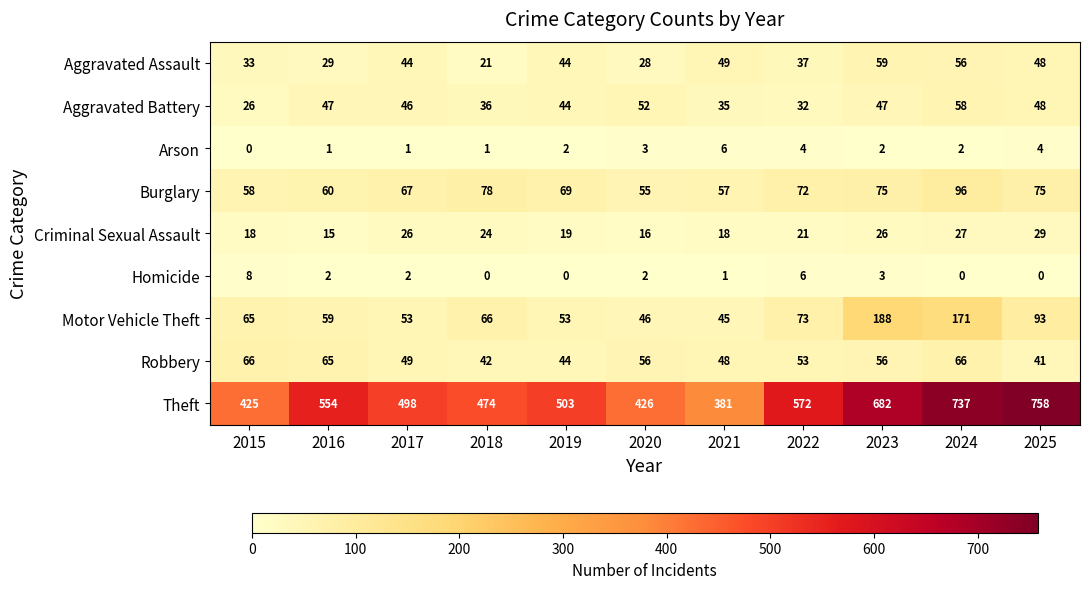

Rank the series at 2023 from highest to lowest value.

Theft, Motor Vehicle Theft, Burglary, Aggravated Assault, Robbery, Aggravated Battery, Criminal Sexual Assault, Homicide, Arson